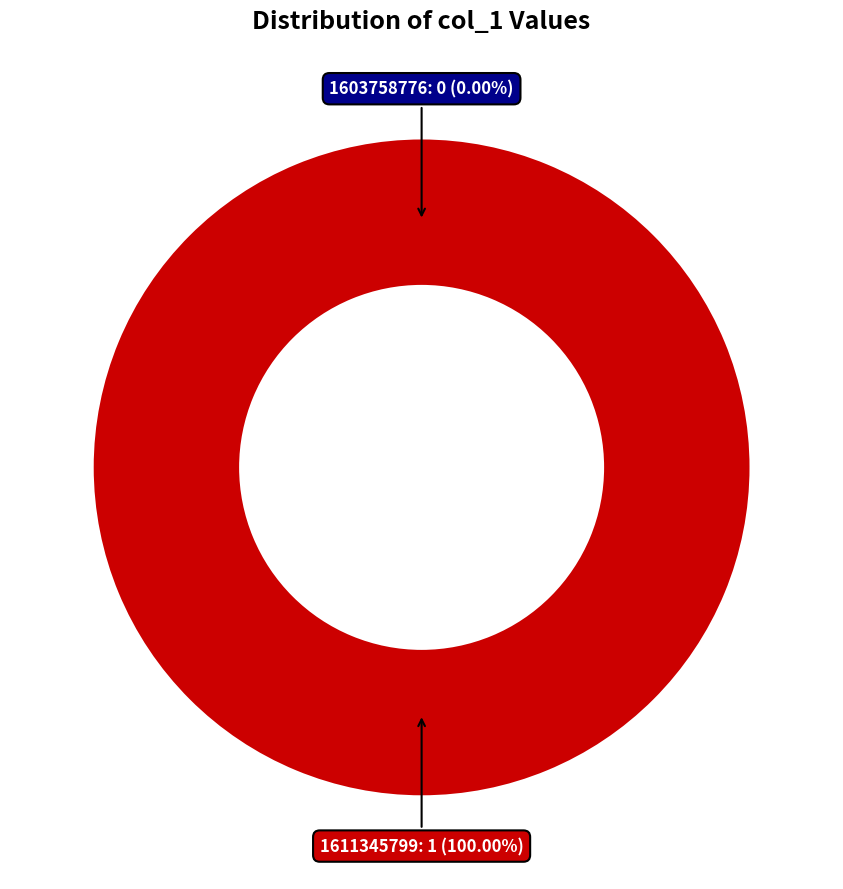

How many segments does this pie chart have?

2